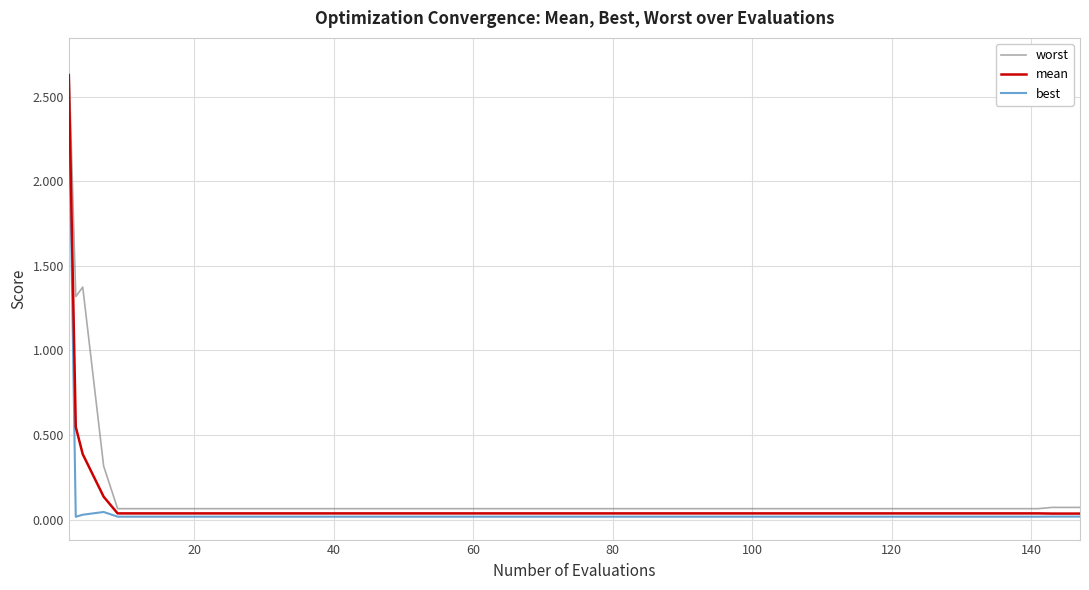

Which series has the largest range (max minus min)?

worst